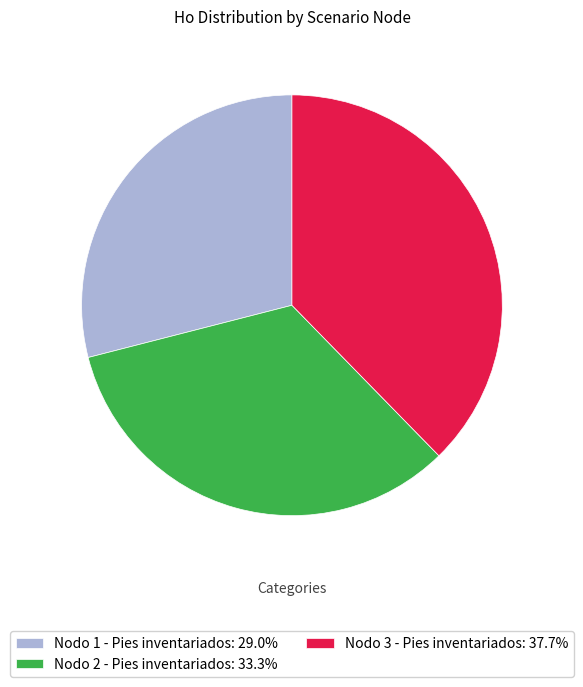

The Nodo 3 - Pies inventariados slice represents 38% of the pie. True or false?

True